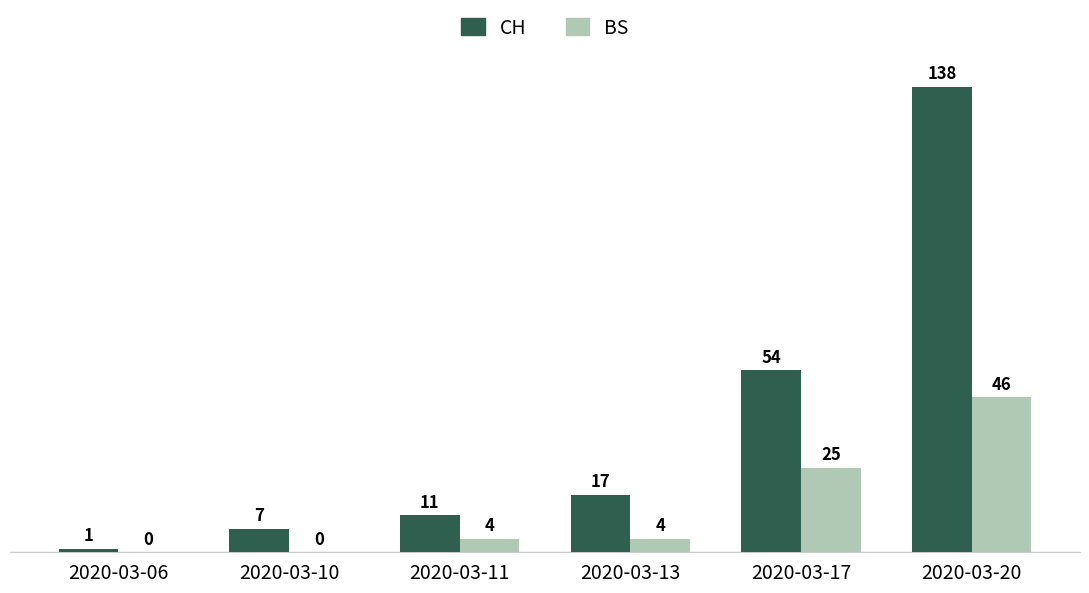

At which label is BS closest to 23?

2020-03-17